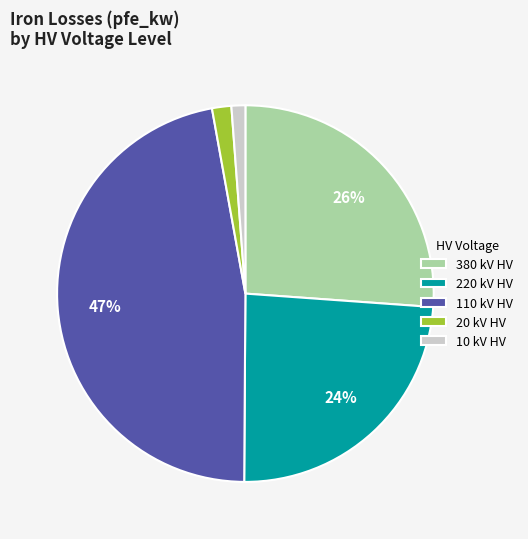

Does any single category account for the majority?

No